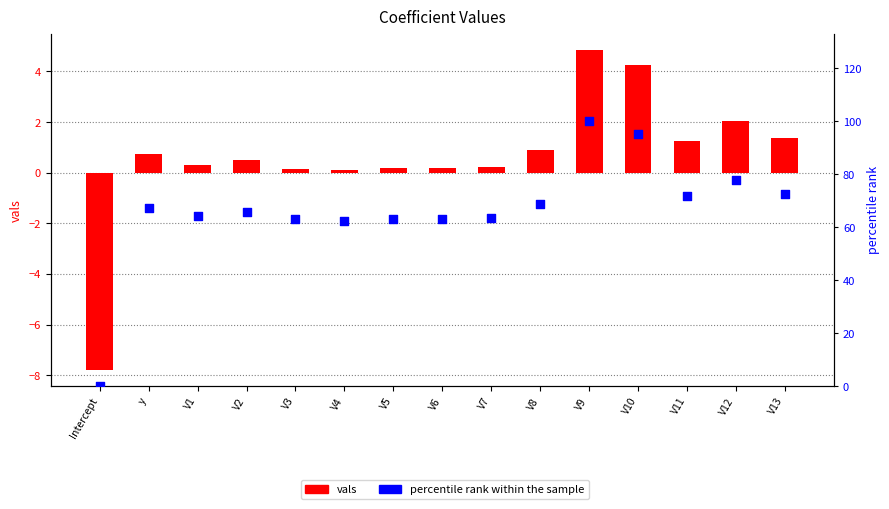

What are all the series names shown in the legend?

vals, percentile rank within the sample